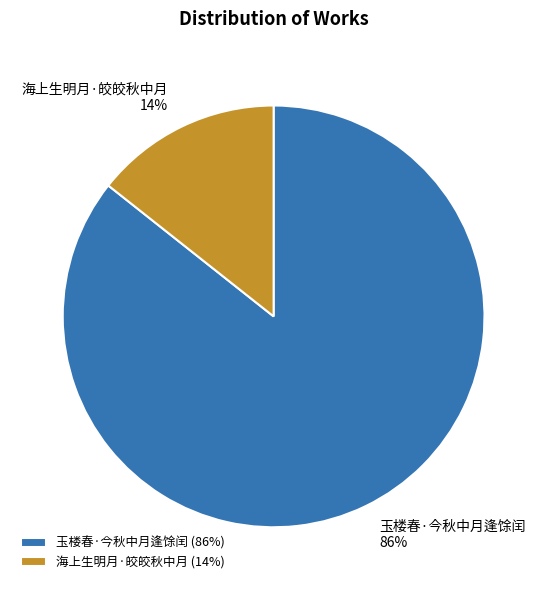

Is there a majority slice in this chart?

Yes